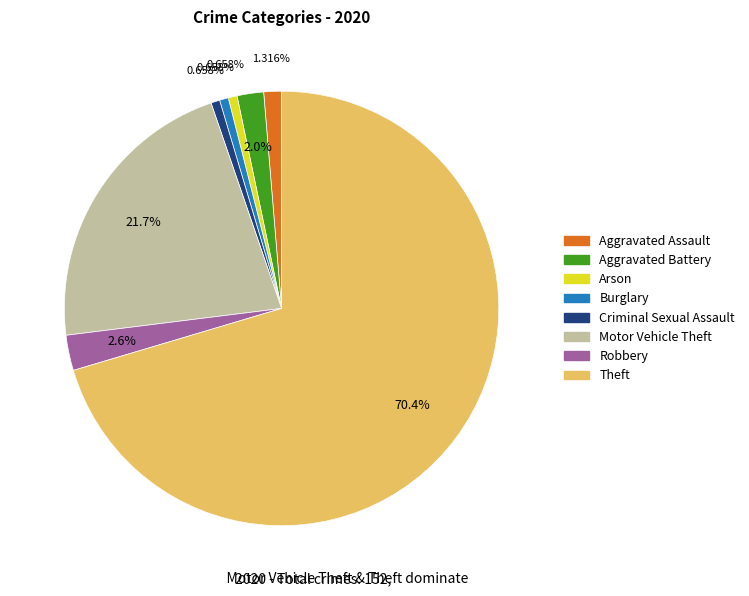

Combined, what portion of the pie is Theft and Motor Vehicle Theft?

92.1%